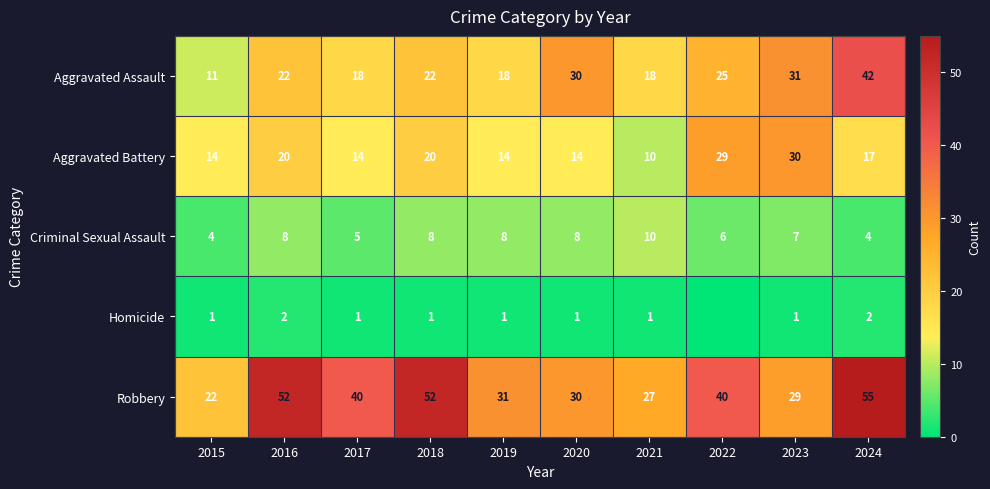

Where is Aggravated Assault nearest to the value 26?

2022